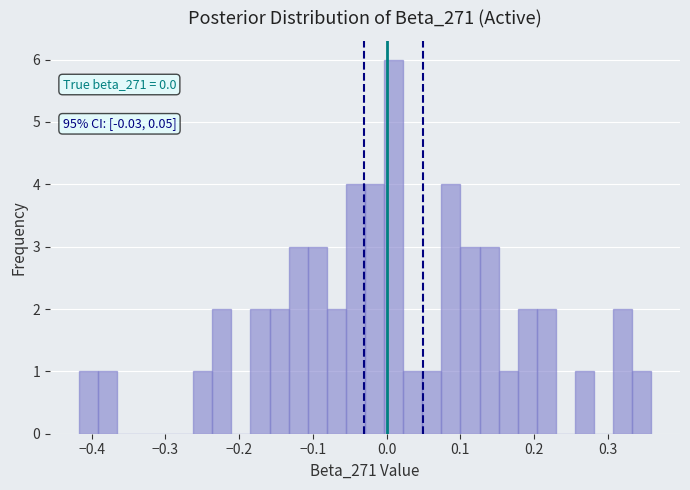

Read against the x-axis, roughly where is the centre of the tallest bar?

0.01